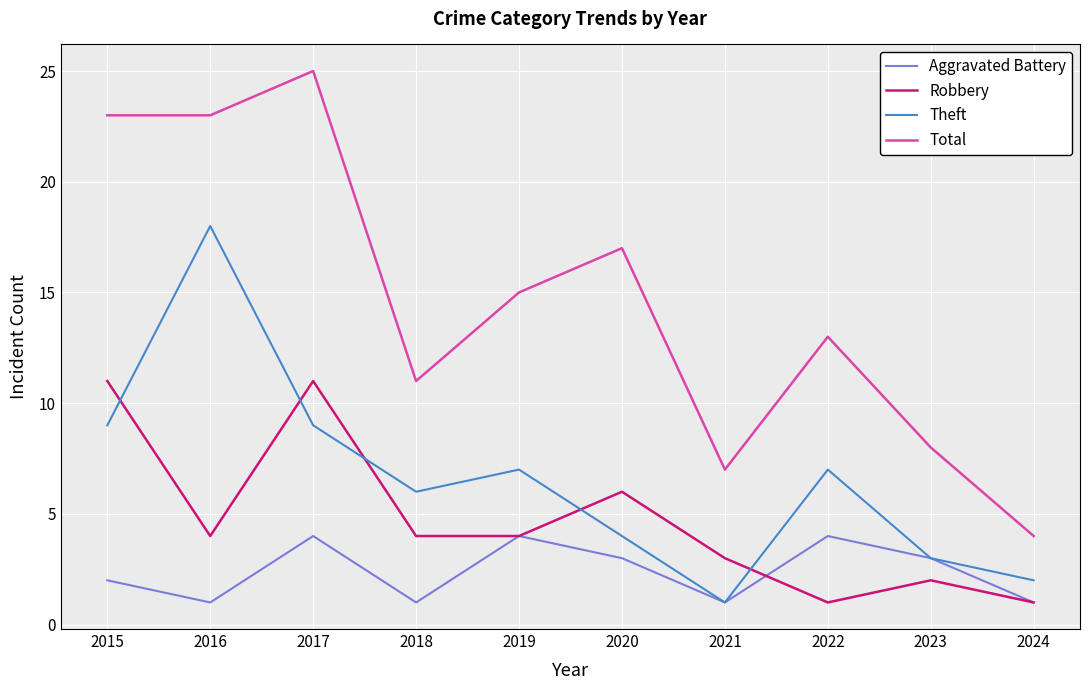

The value of Robbery at 2017 is 11. True or false?

True